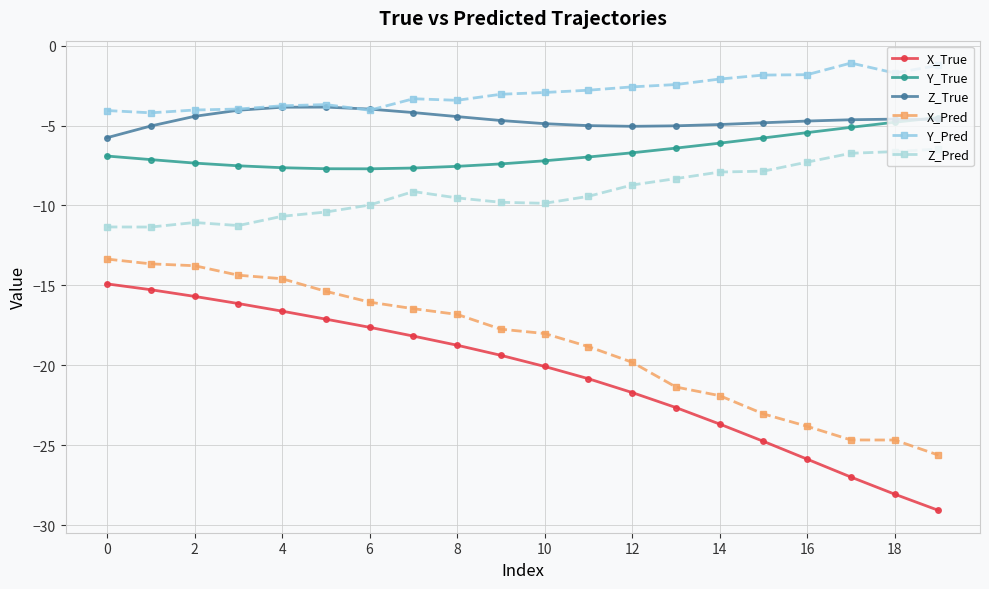

Which series has the largest range (max minus min)?

X_True